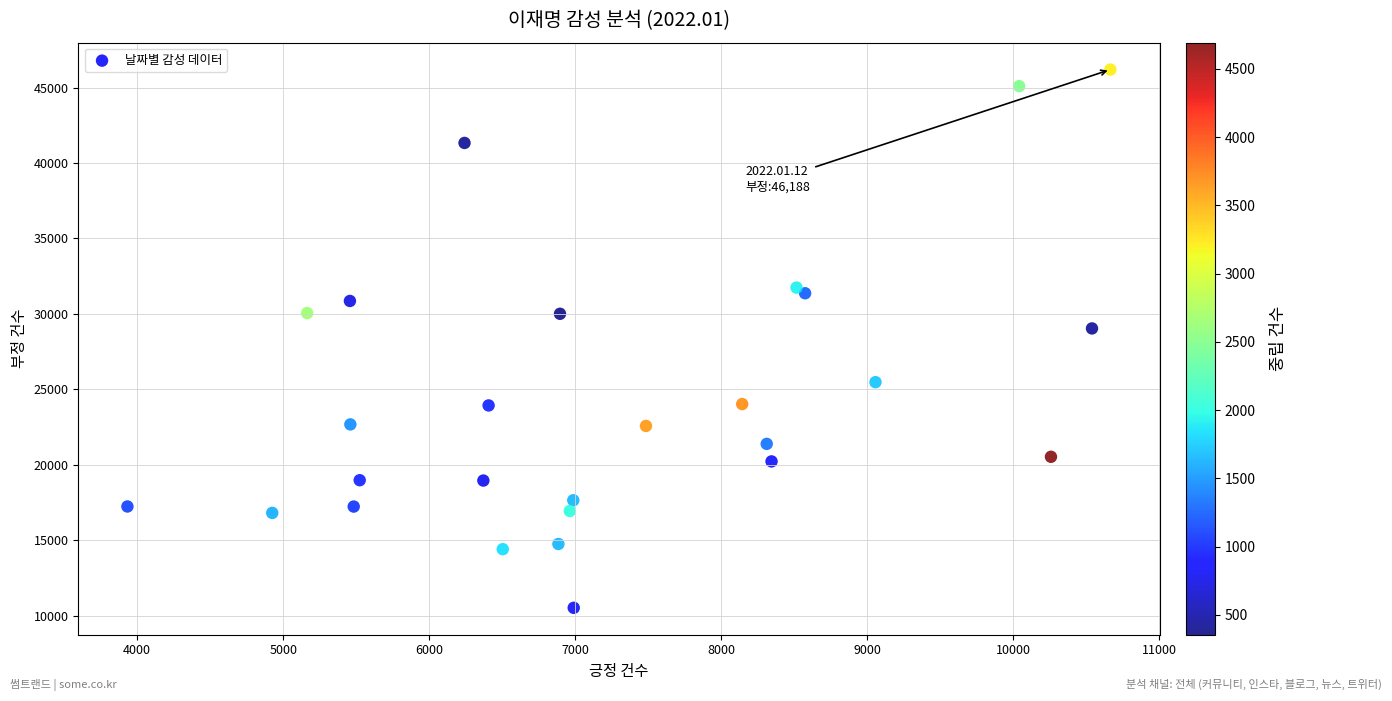

What Y value in the scatter plot is closest to 28350?

29031